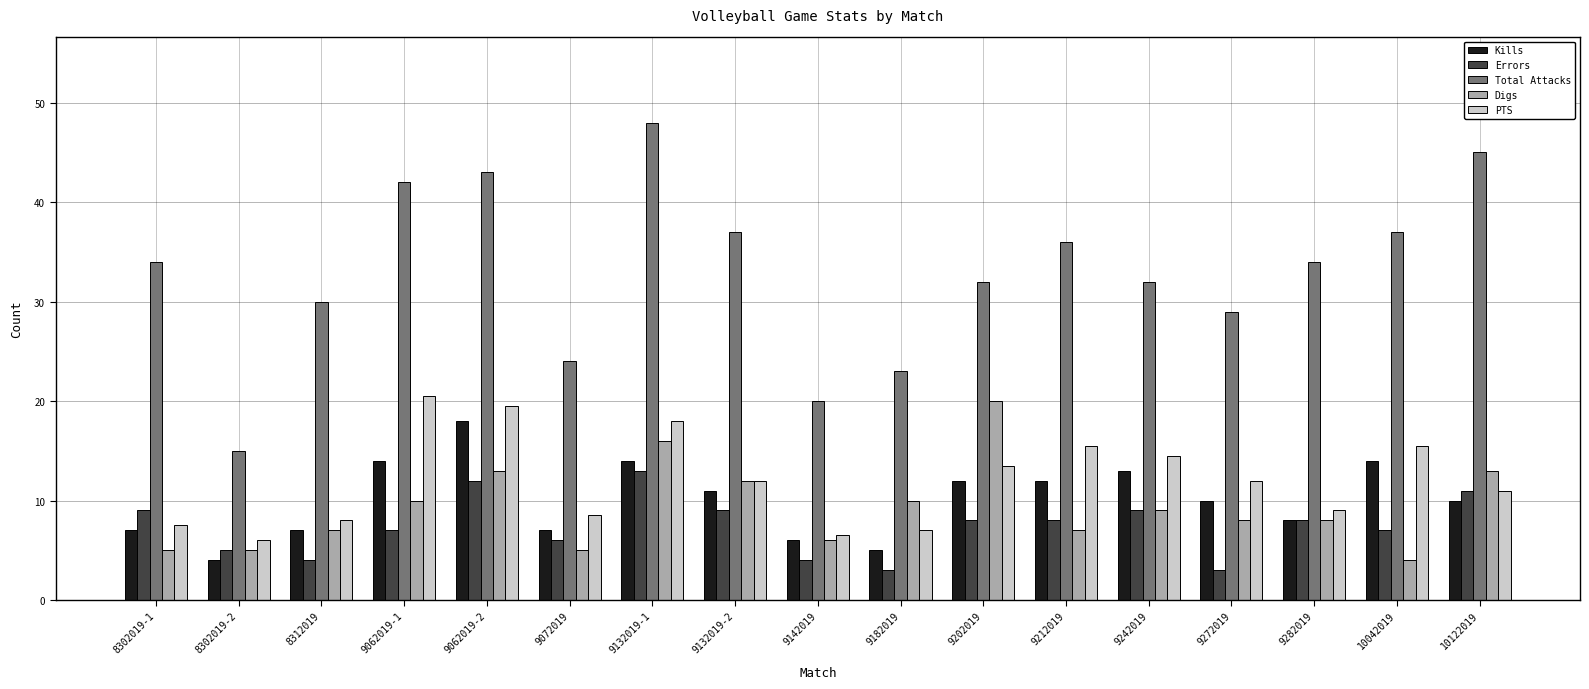

What is the sum of the Digs values at 8302019-1 and 9202019?

25.0